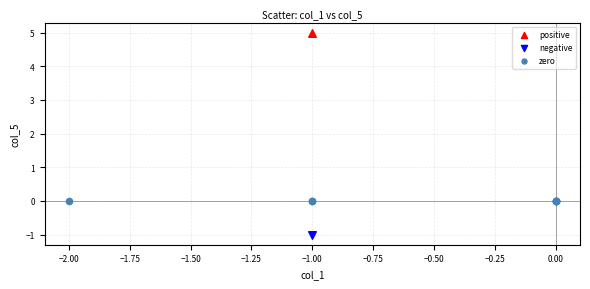

What are all the series names shown in the legend?

positive, negative, zero